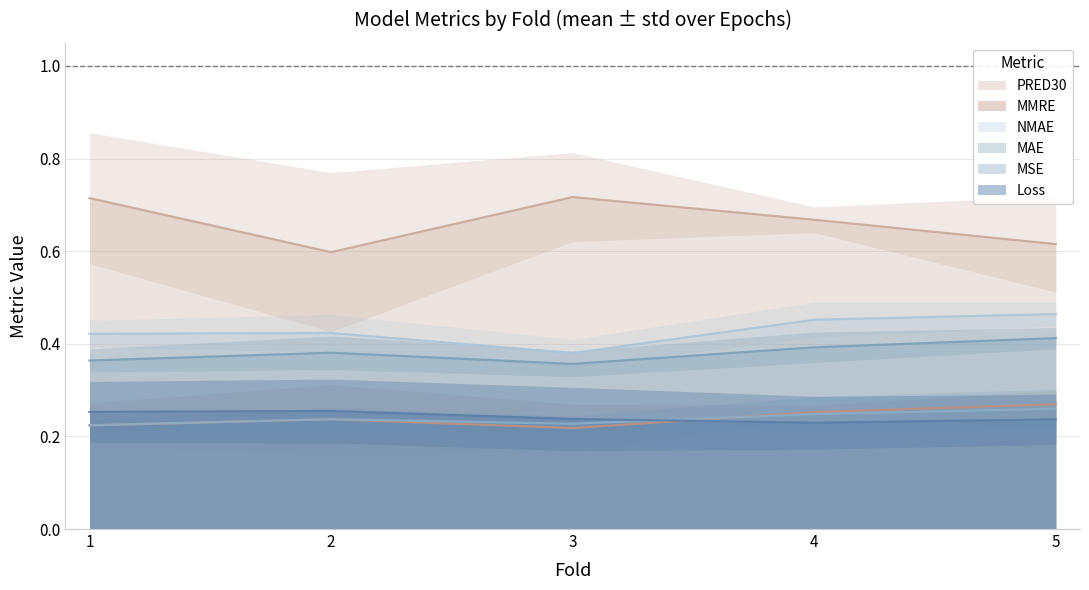

Is the value of PRED30 at 0 greater than the value of MSE at 5?

Yes